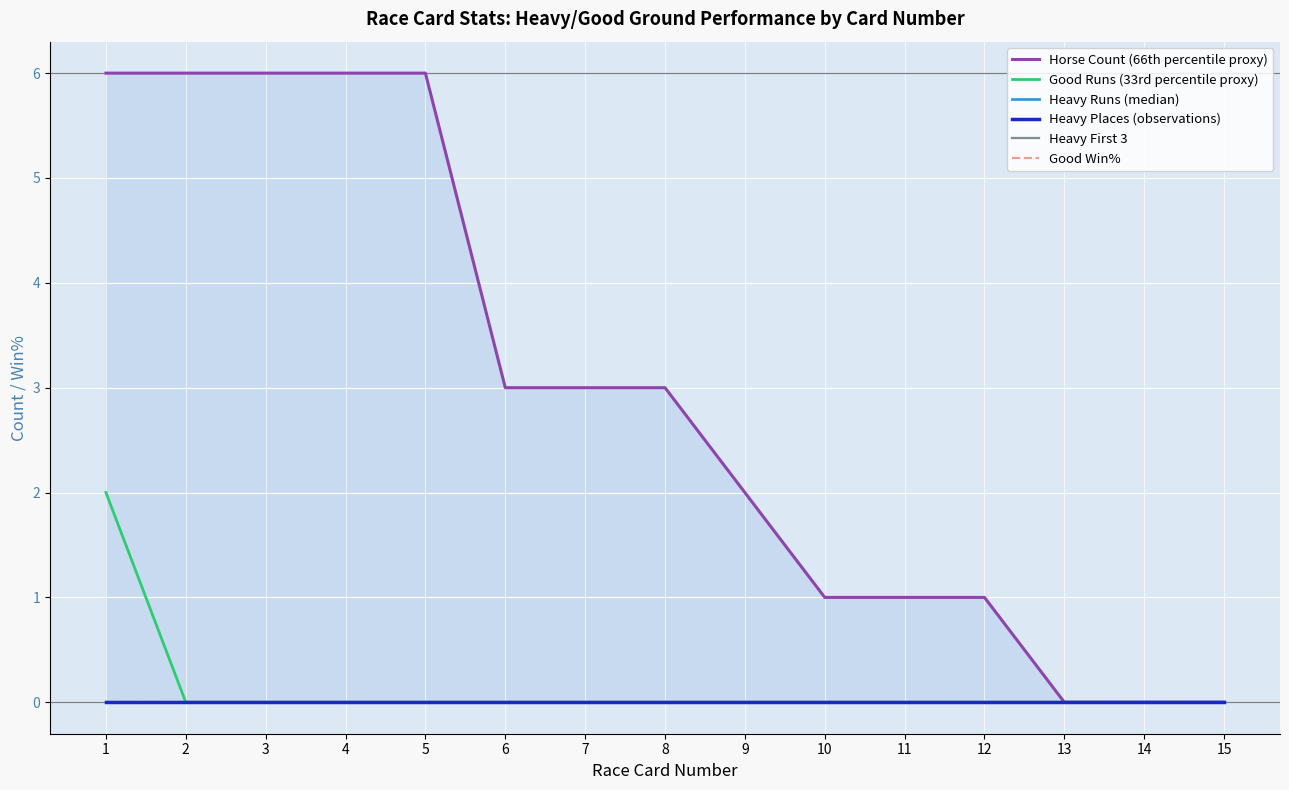

Reading right to left, what are all the values shown in this chart?

Horse Count (66th percentile proxy): 15=0	14=0	13=0	12=1	11=1	10=1	9=2	8=3	7=3	6=3	5=6	4=6	3=6	2=6	1=6
Good Runs (33rd percentile proxy): 15=0	14=0	13=0	12=0	11=0	10=0	9=0	8=0	7=0	6=0	5=0	4=0	3=0	2=0	1=2
Heavy Runs (median): 15=0	14=0	13=0	12=0	11=0	10=0	9=0	8=0	7=0	6=0	5=0	4=0	3=0	2=0	1=0
Heavy Places (observations): 15=0	14=0	13=0	12=0	11=0	10=0	9=0	8=0	7=0	6=0	5=0	4=0	3=0	2=0	1=0
Heavy First 3: 15=0	14=0	13=0	12=0	11=0	10=0	9=0	8=0	7=0	6=0	5=0	4=0	3=0	2=0	1=0
Good Win%: 15=0	14=0	13=0	12=0	11=0	10=0	9=0	8=0	7=0	6=0	5=0	4=0	3=0	2=0	1=0